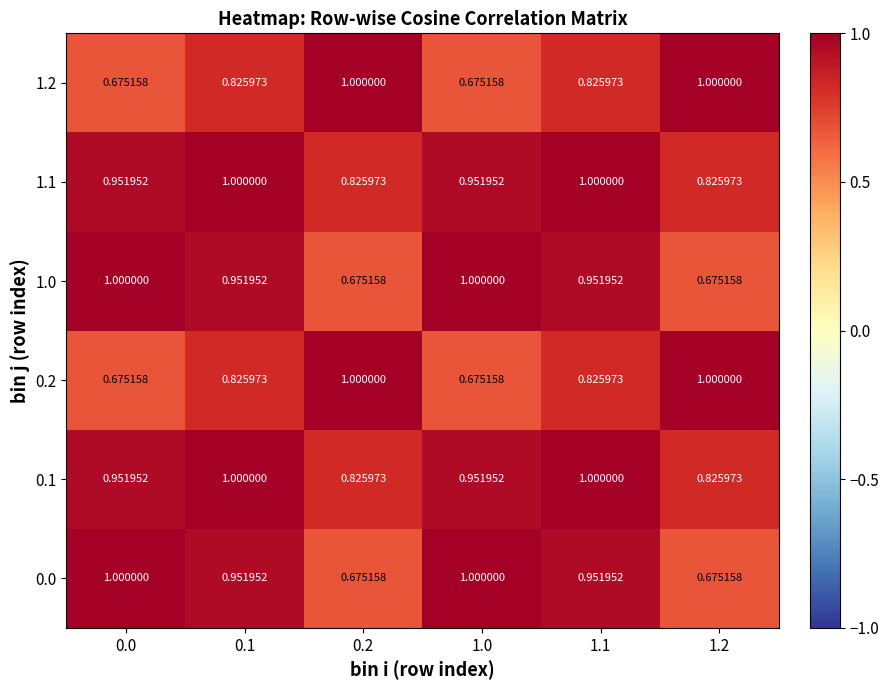

Count the number of categories in the chart.

6